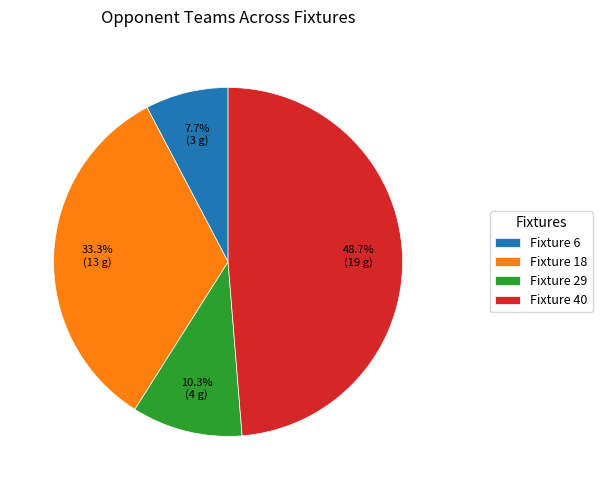

Rank the categories by value from highest to lowest.

Fixture 40, Fixture 18, Fixture 29, Fixture 6